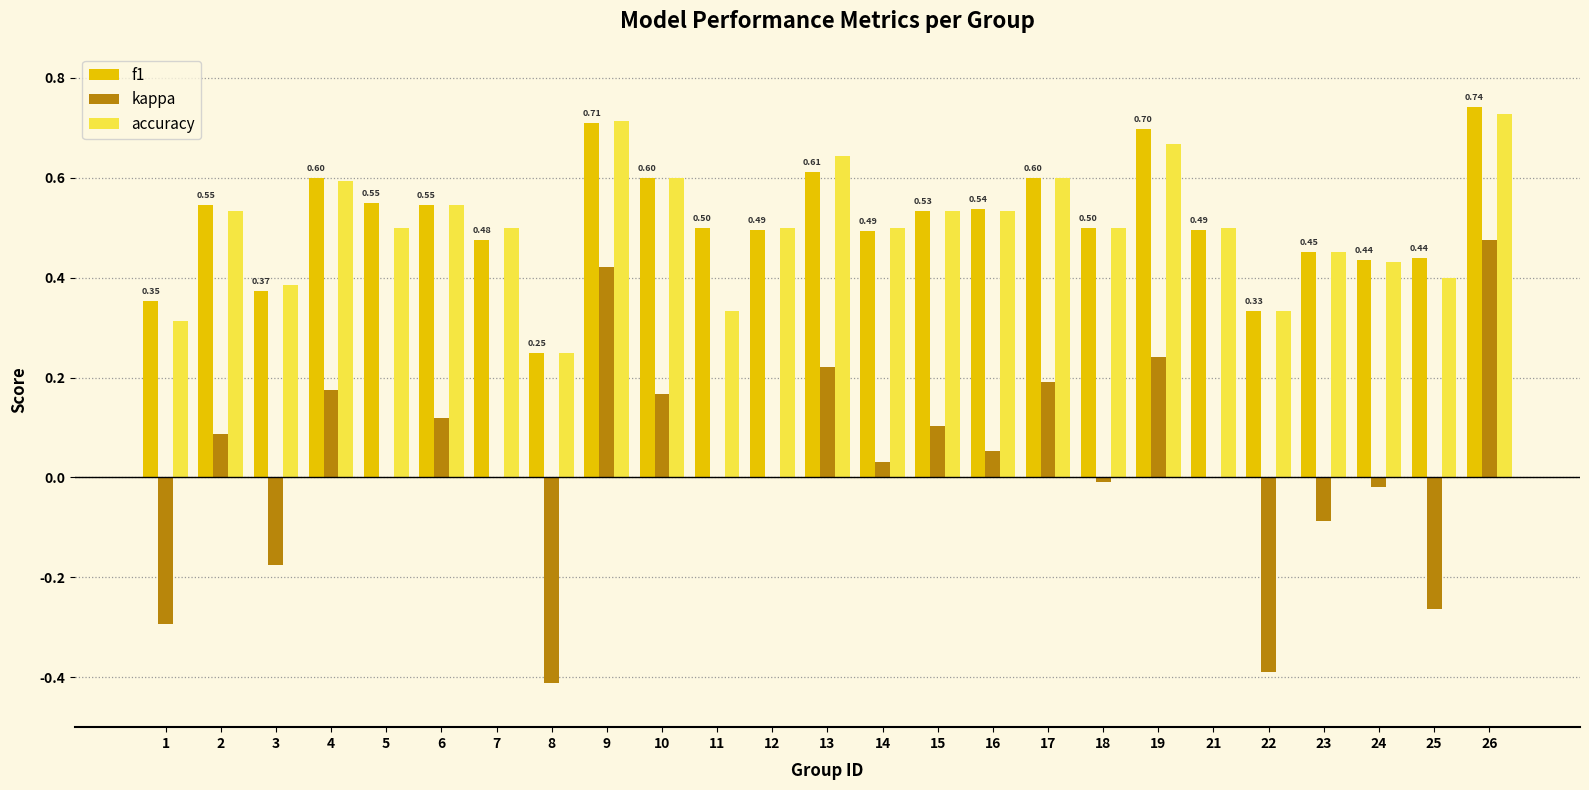

Is the value of kappa at 22 greater than the value of accuracy at 25?

No